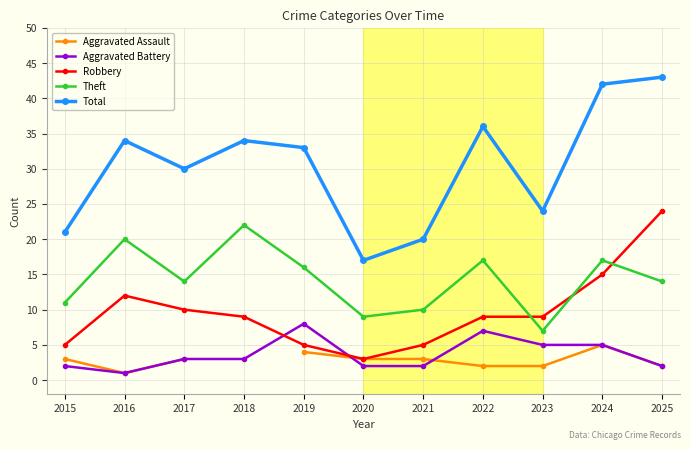

At which category does Theft reach its first local valley?

2017